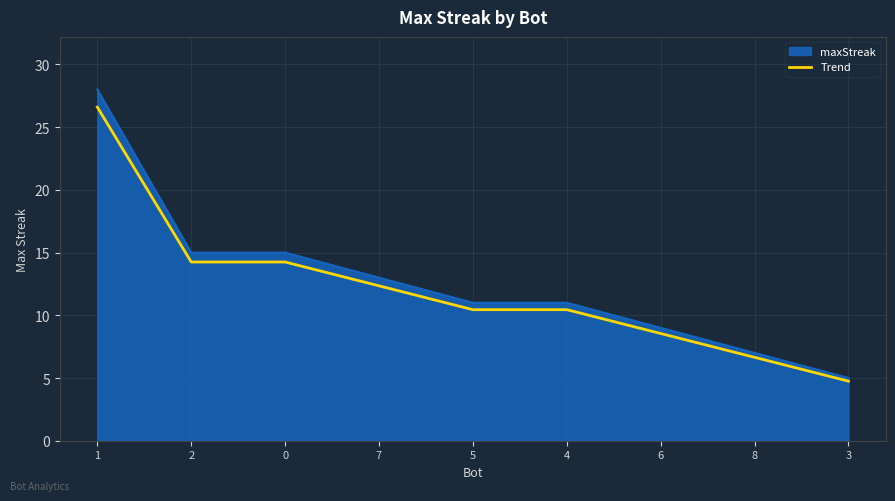

True or false: Trend has a value of 10.4 at 4.

True